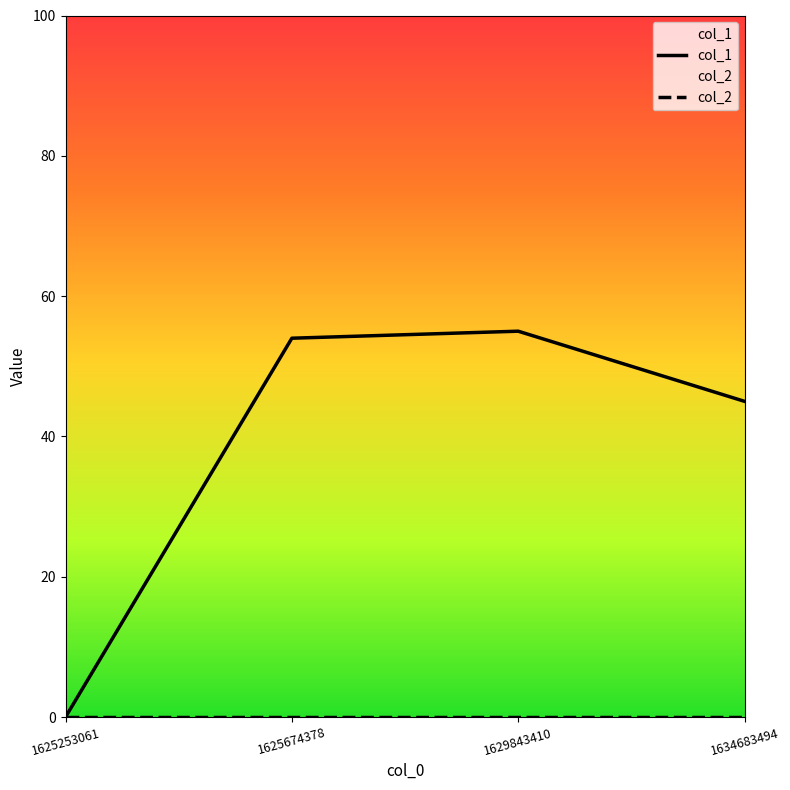

List the labels in order of col_1 value, largest first.

1629843410, 1625674378, 1634683494, 1625253061